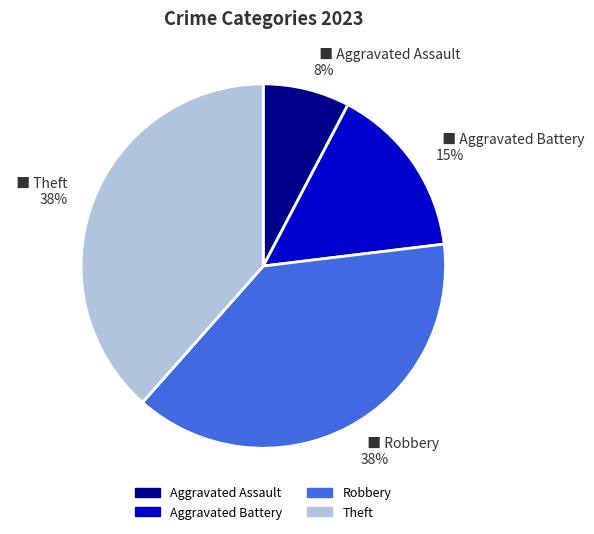

To the nearest percent, what is the average slice percentage?

25%